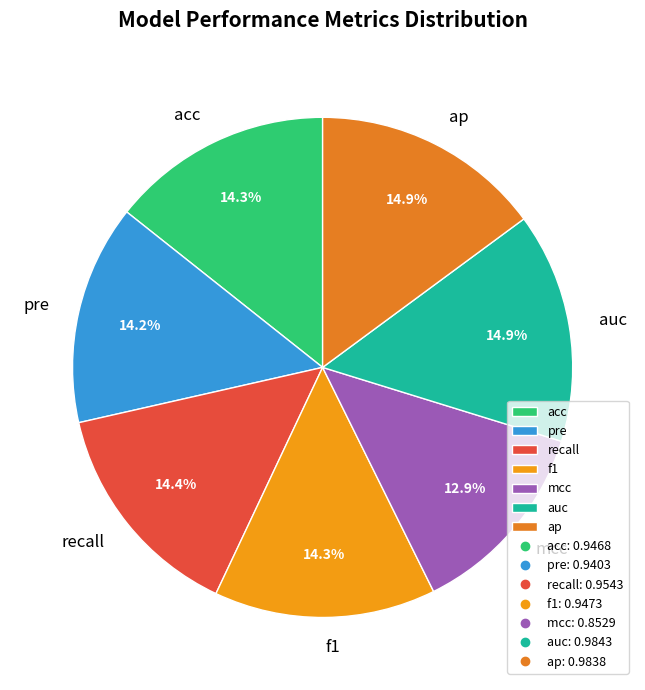

Between ap and pre, which is larger?

ap